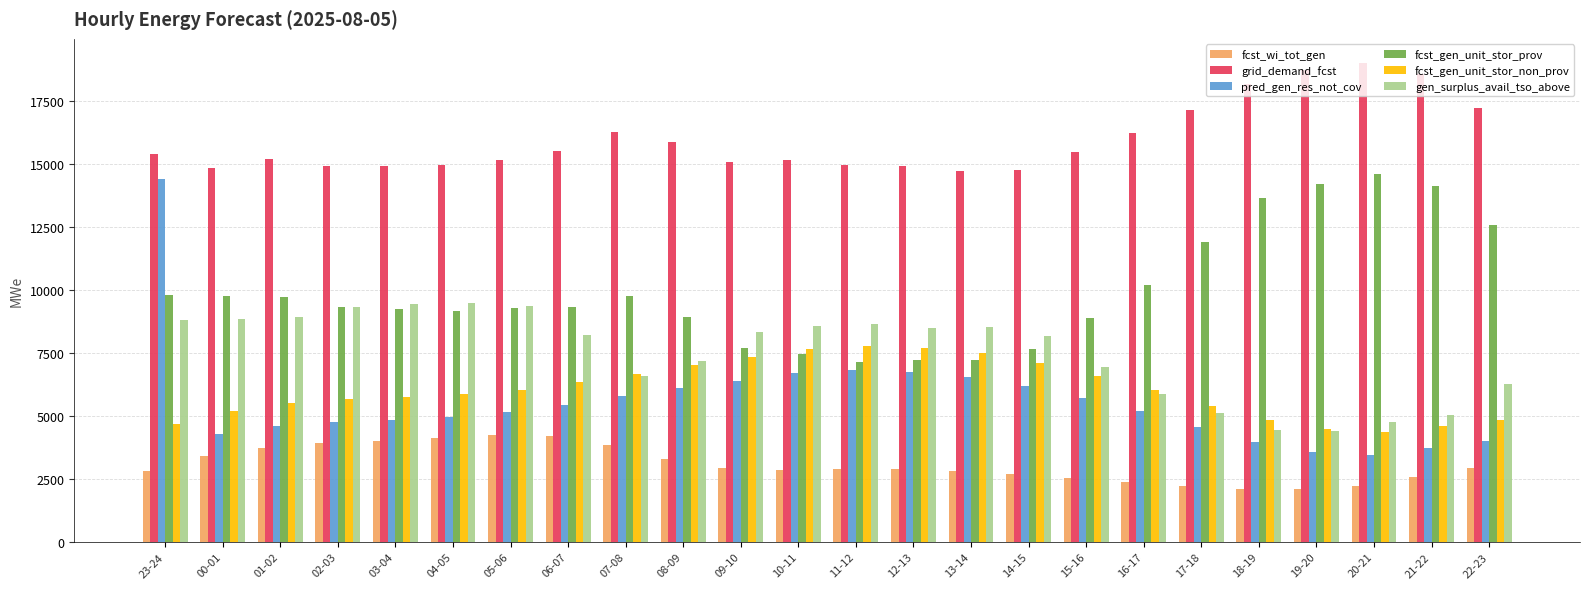

How many groups of bars are there?

24